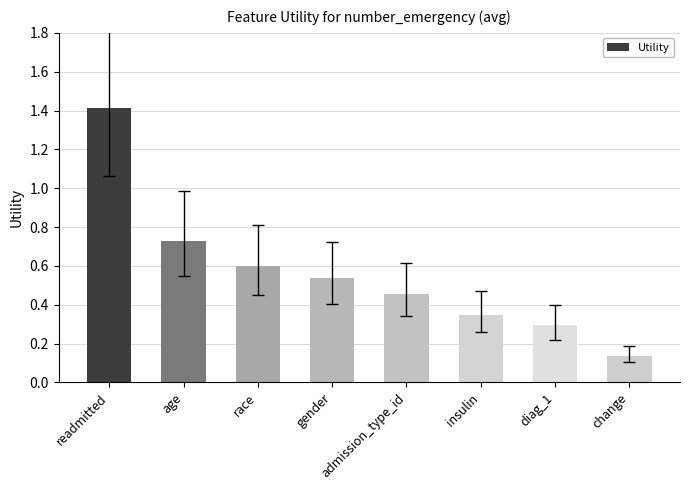

What is the greatest value displayed?

1.4